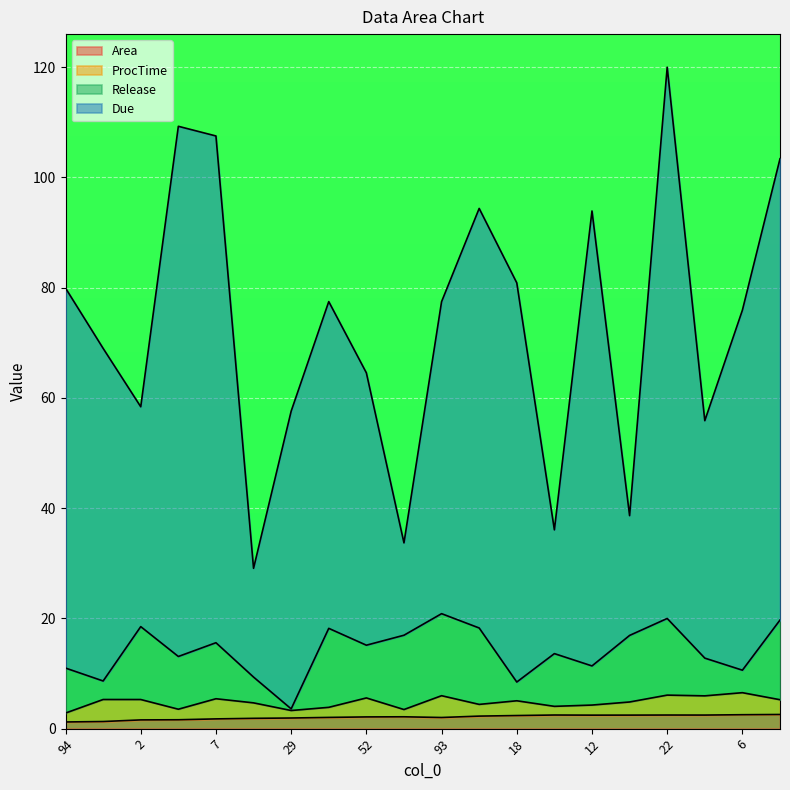

Where is the first local minimum for Area?

93